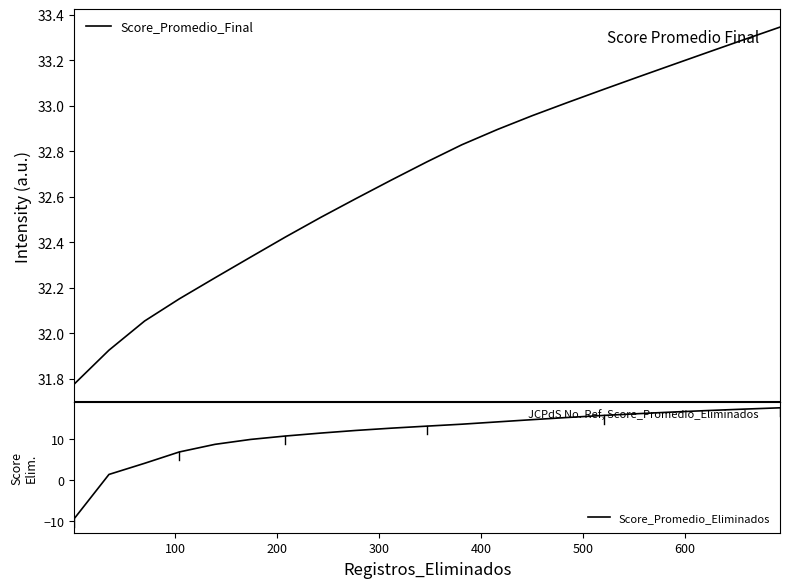

The Score_Promedio_Final series shows 52.6 at 15. True or false?

False